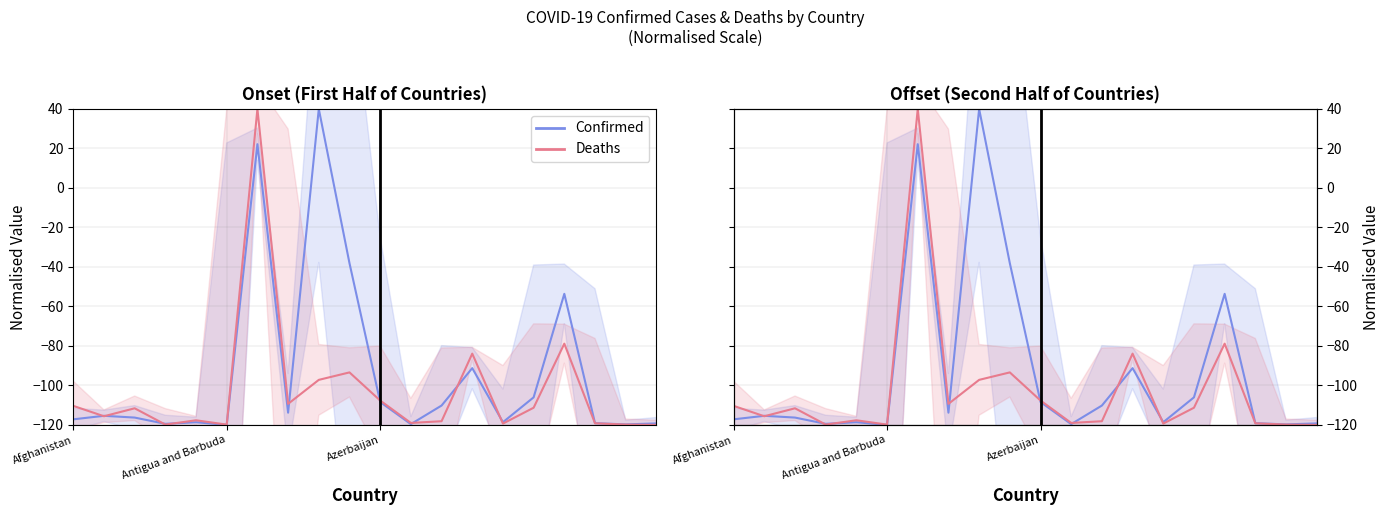

Count the number of data series in this chart.

2